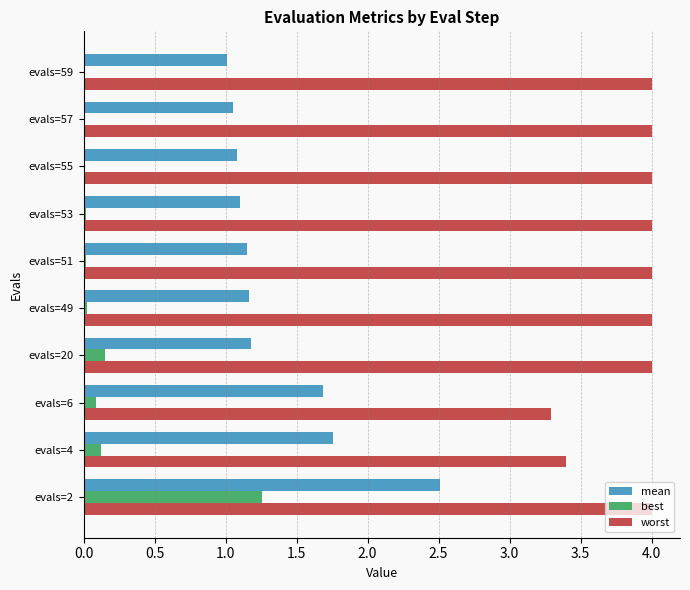

Which series has the largest total across all categories?

worst